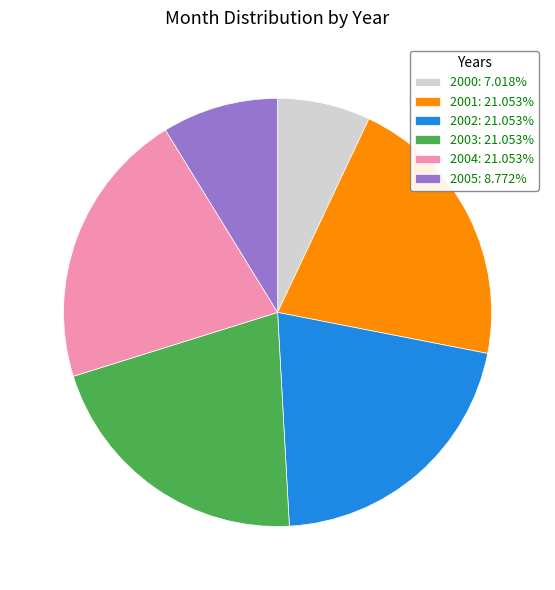

How many segments does this pie chart have?

6